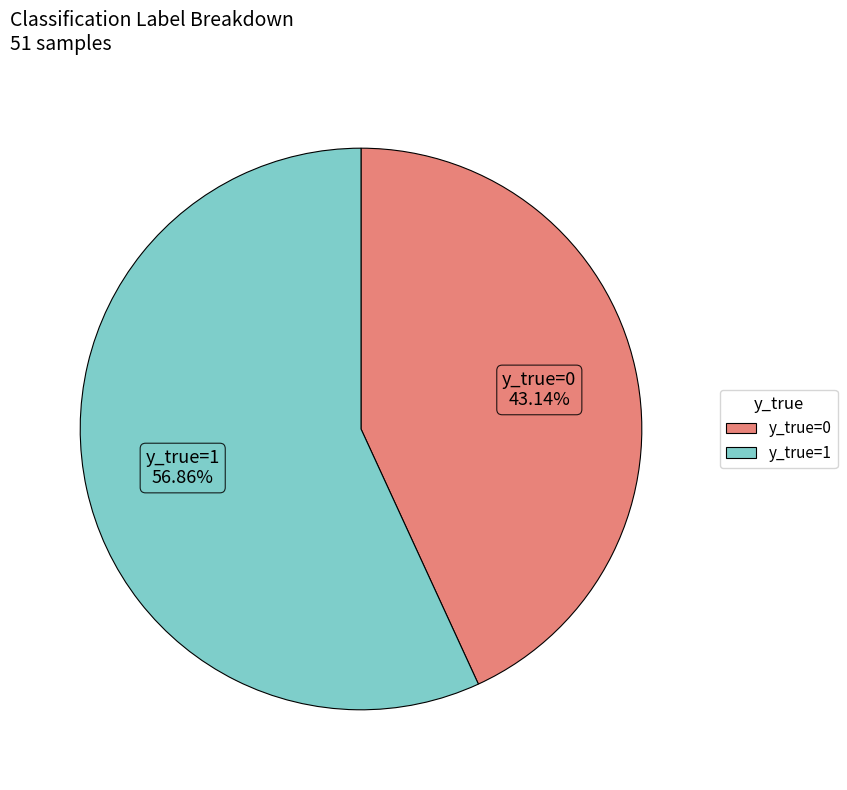

To the nearest percent, what is the average slice percentage?

50%